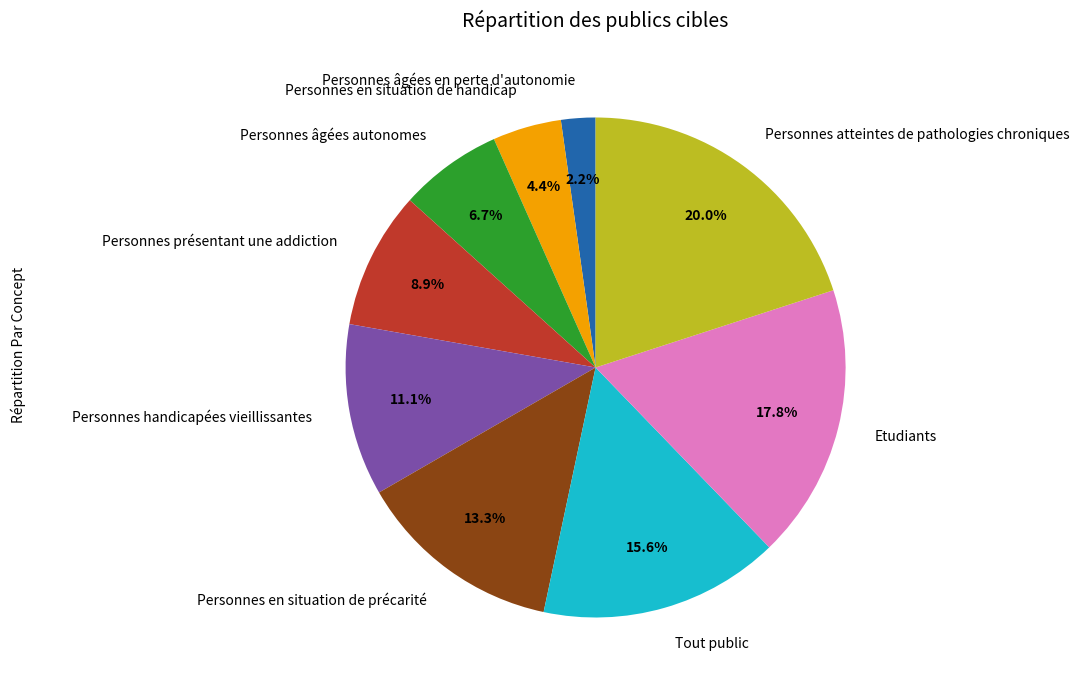

Which slice is the largest?

Personnes atteintes de pathologies chroniques